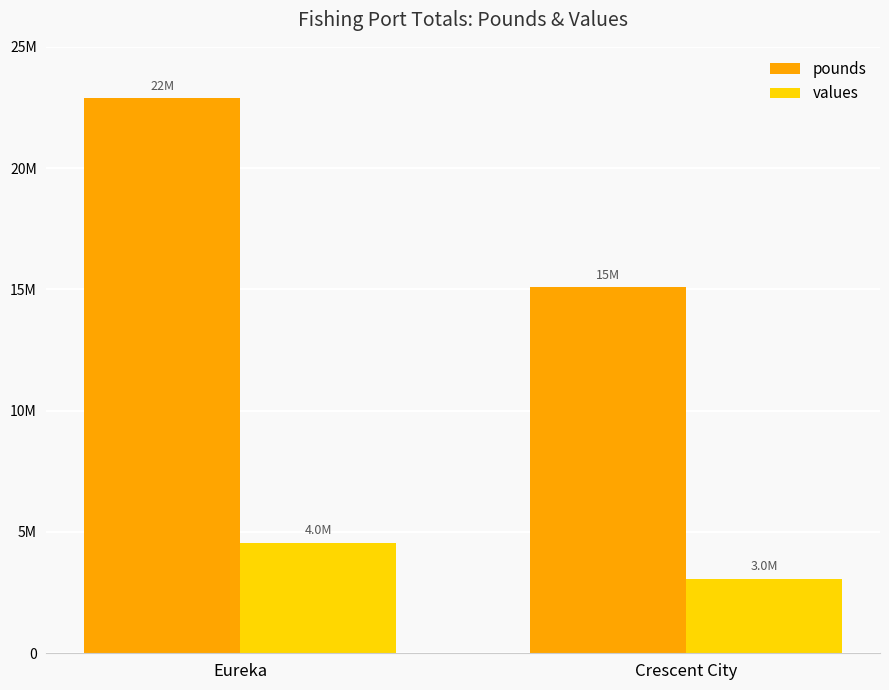

What are all the series names shown in the legend?

pounds, values